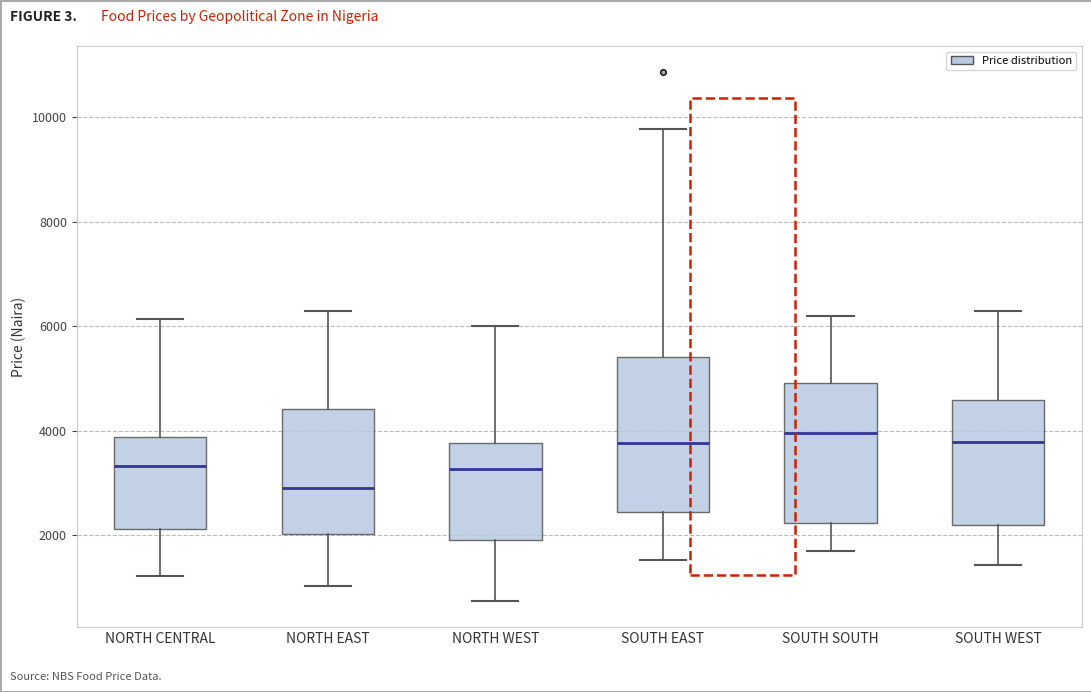

Which box's median line is the lowest?

NORTH EAST